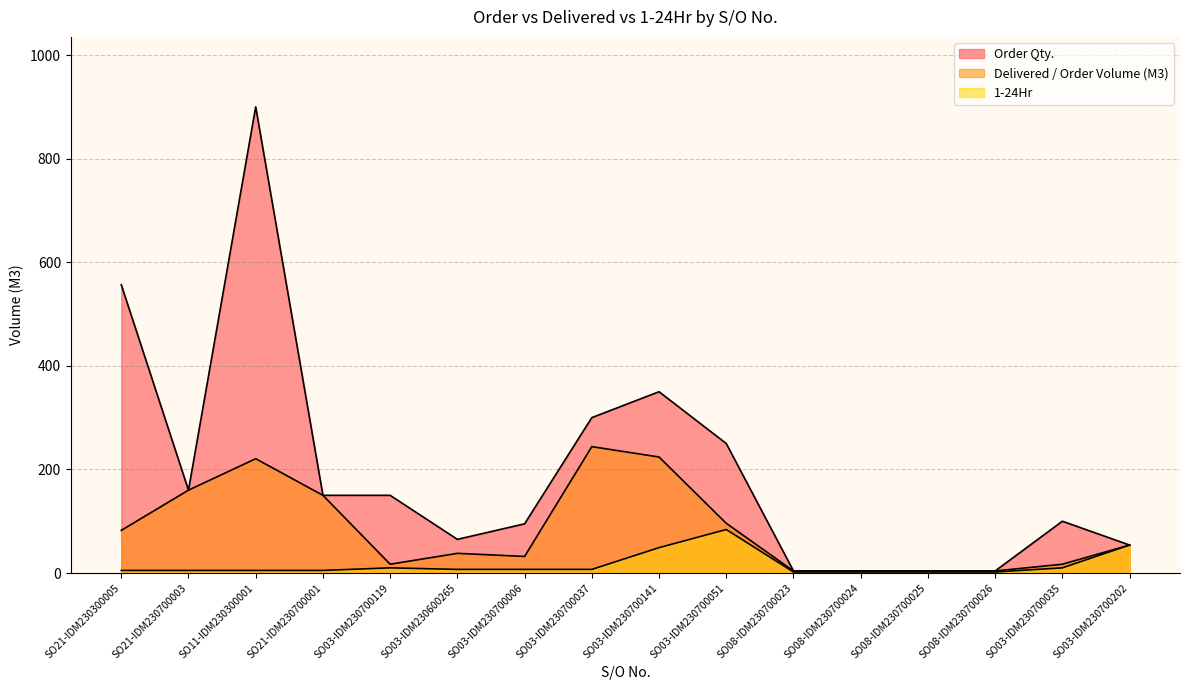

How many data points does each series have?

16